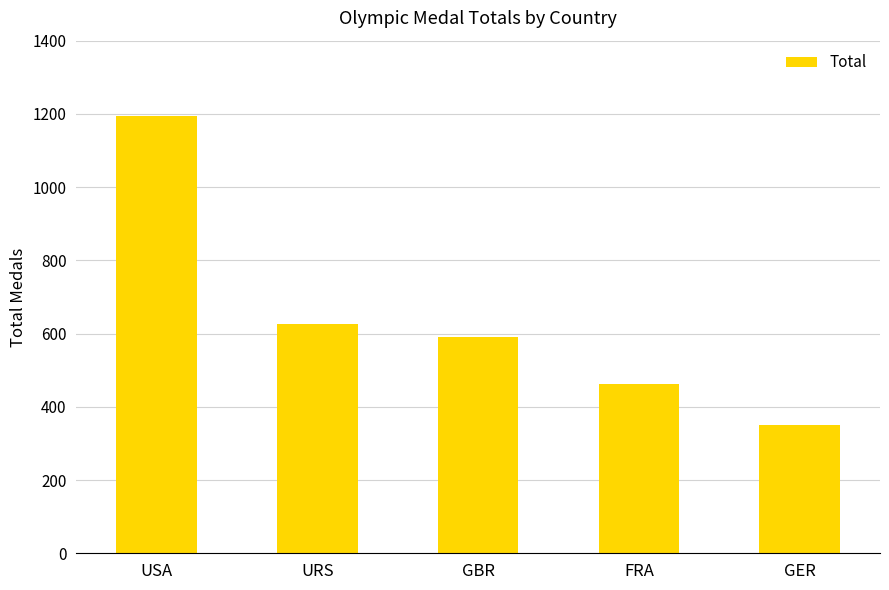

Are the bars grouped side by side (vs. stacked)?

No